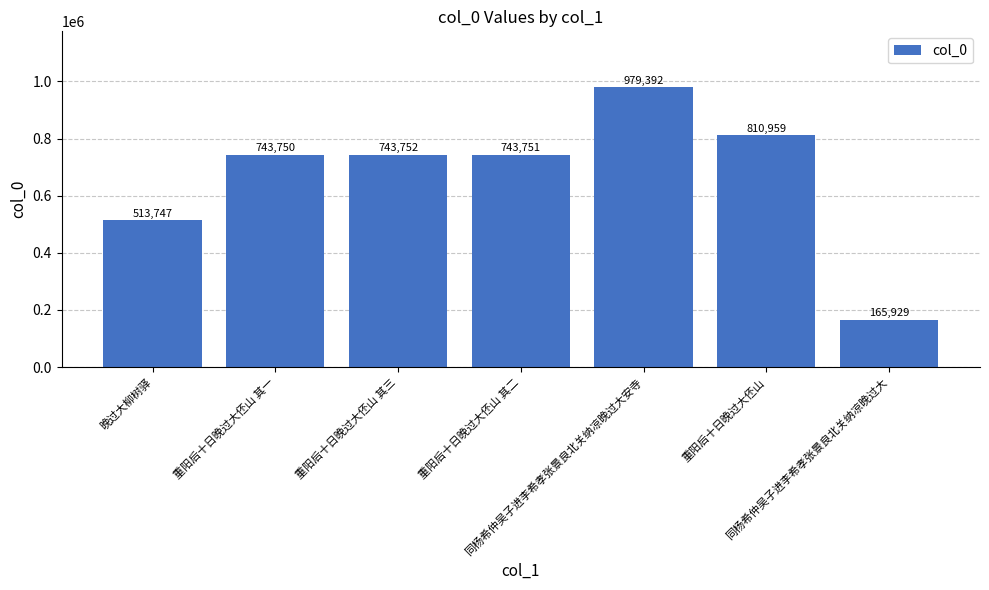

Reading left to right, list all the values displayed in this chart.

晚过大柳树驿=513747	重阳后十日晚过大伾山 其一=743750	重阳后十日晚过大伾山 其三=743752	重阳后十日晚过大伾山 其二=743751	同杨希仲吴子进李希孝张景良北关纳凉晚过大安寺=979392	重阳后十日晚过大伾山=810959	同杨希仲吴子进李希孝张景良北关纳凉晚过大=165929